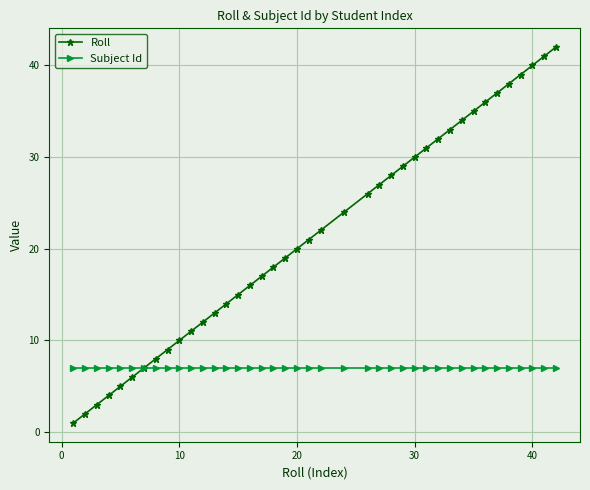

True or false: Roll has more than 2 interior local peaks.

False